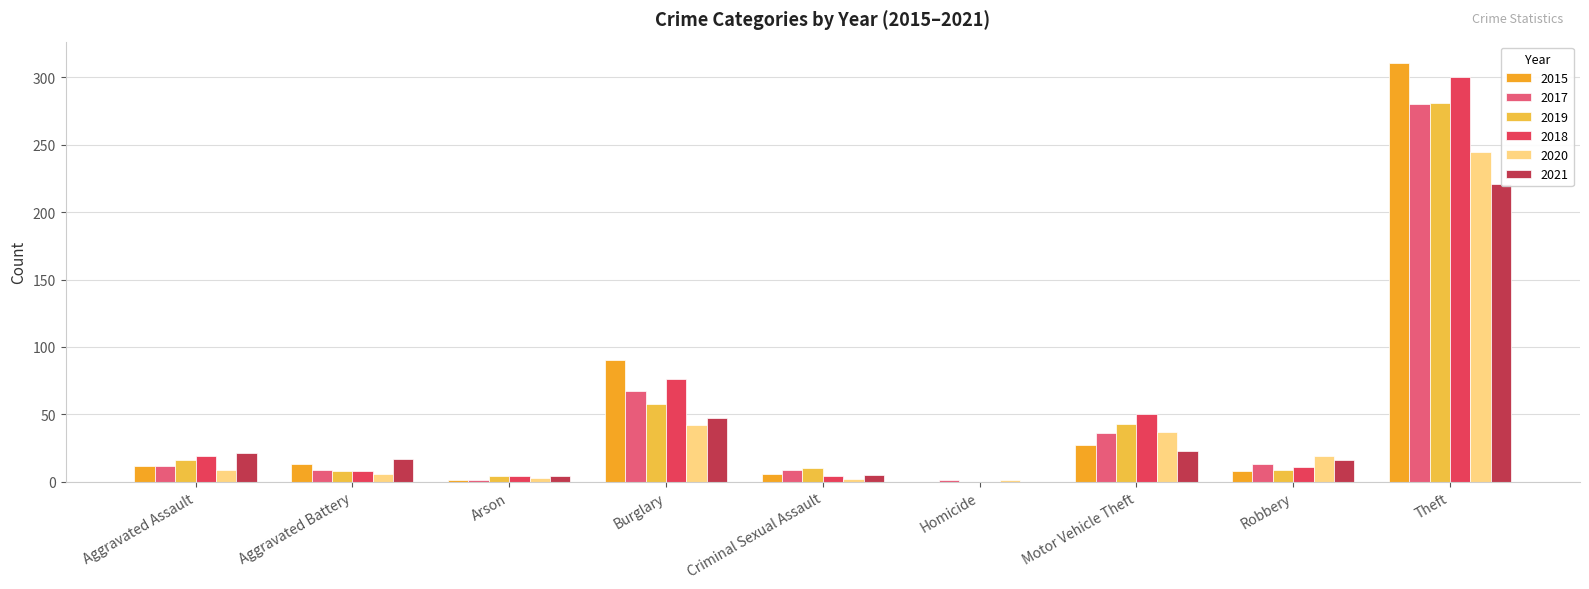

What is the sum of the 2019 values at Theft and Homicide?

281